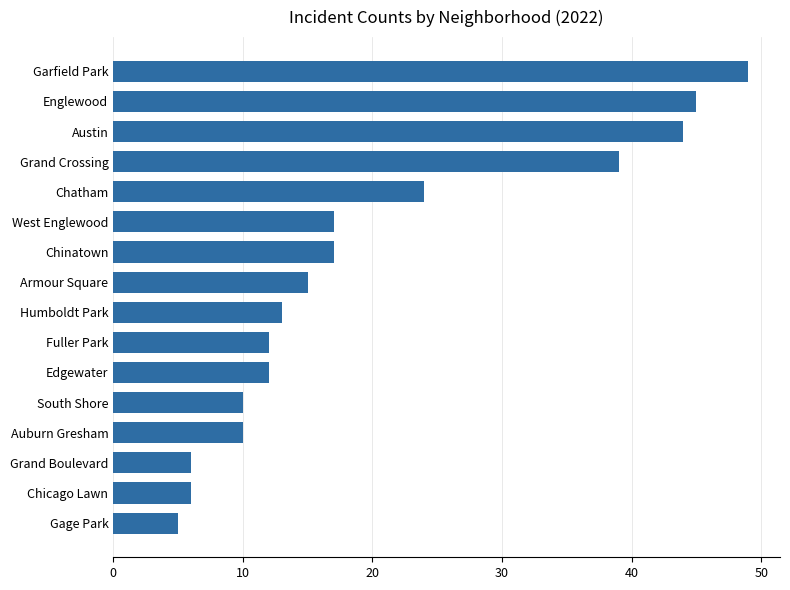

Are the bars horizontal?

Yes